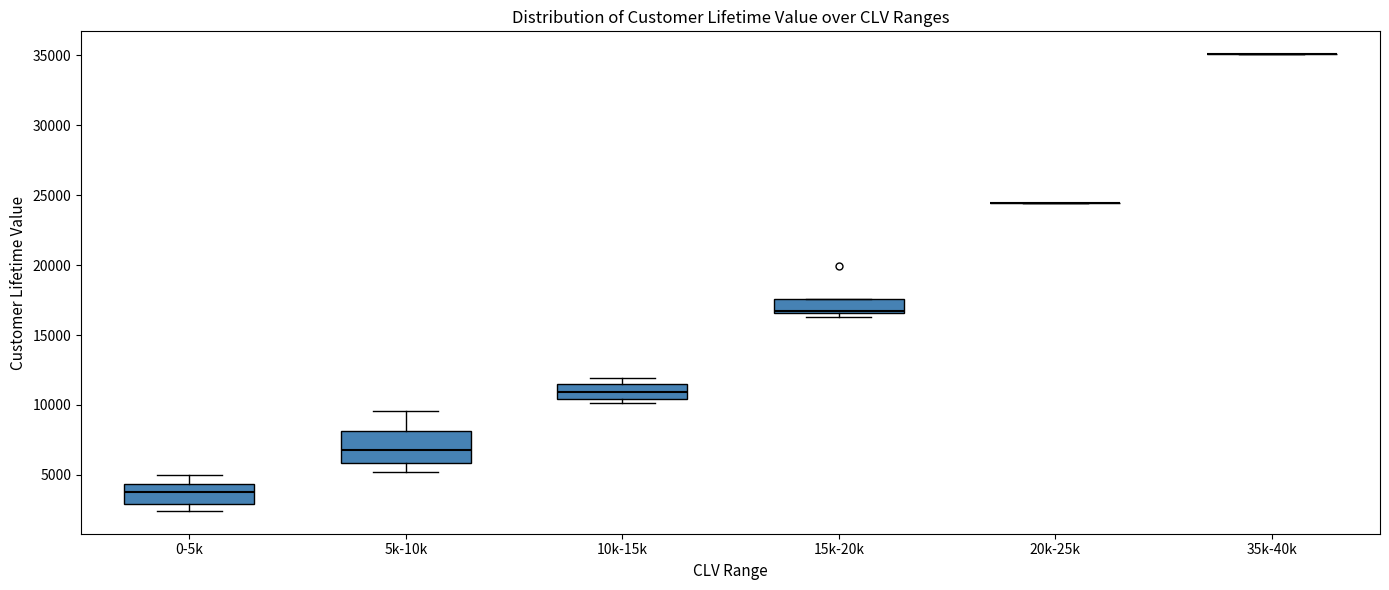

Reading left to right, read every box against the y-axis: the position of its median line, the range the box covers, and the ends of its whiskers. The values are not printed on the chart, so give them approximately, as read against the axis.

0-5k: median 4000, box 3000 to 4500, whiskers 2500 to 5000
5k-10k: median 7000, box 6000 to 8000, whiskers 5000 to 9500
10k-15k: median 11000, box 10500 to 11500, whiskers 10000 to 12000
15k-20k: median 16500 (just above the box's lower edge), box 16500 to 17500, whiskers 16500 (just below the box's lower edge) to 17500
20k-25k: box collapsed to a line at 24500, whiskers 24500 to 24500
35k-40k: box collapsed to a line at 35000, whiskers 35000 to 35000